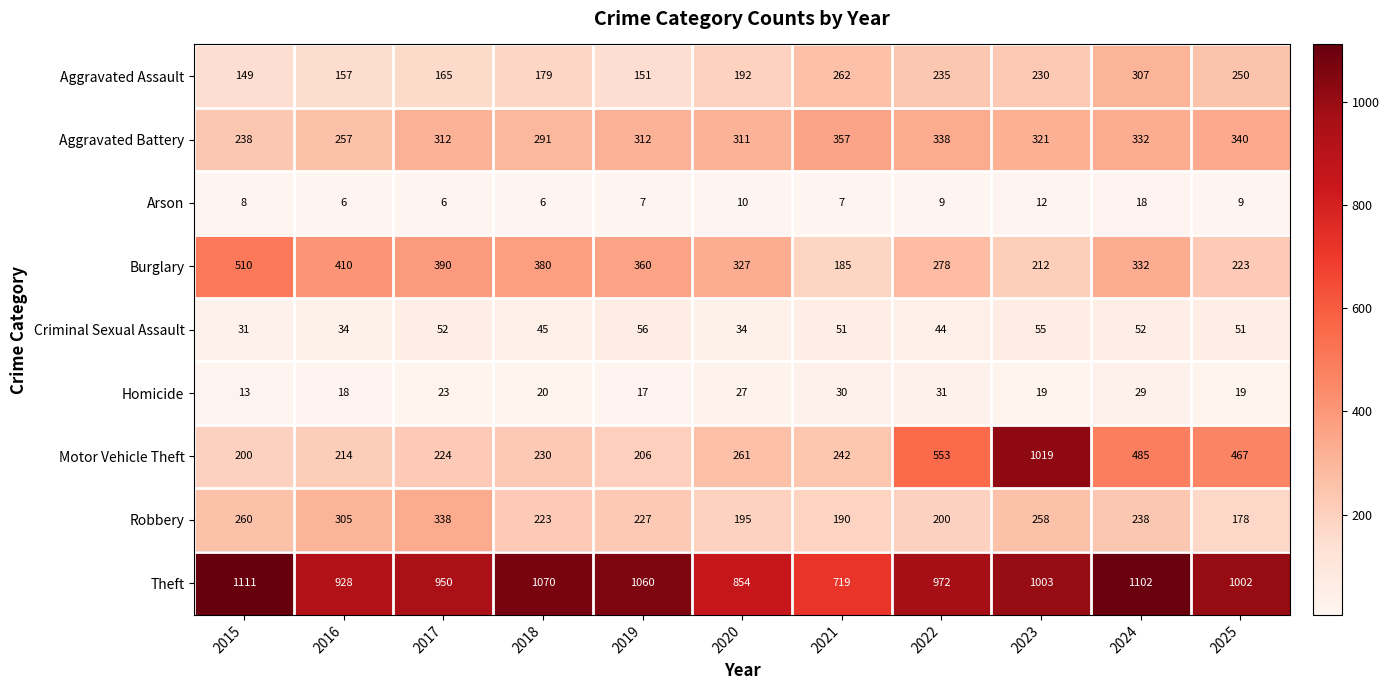

At which label does Motor Vehicle Theft reach its peak?

2023